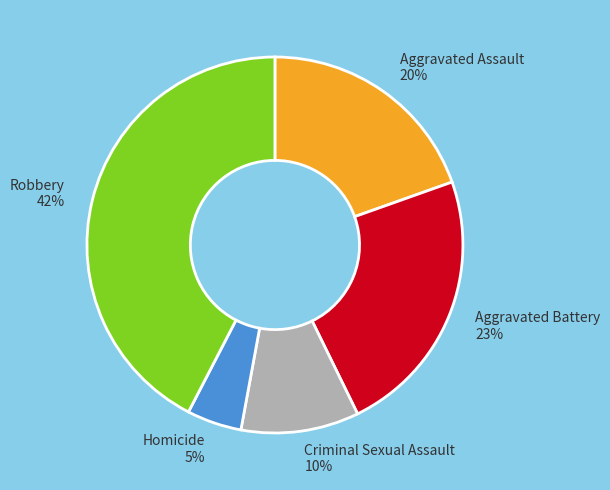

To the nearest percent, what percentage of the pie is Robbery?

42%